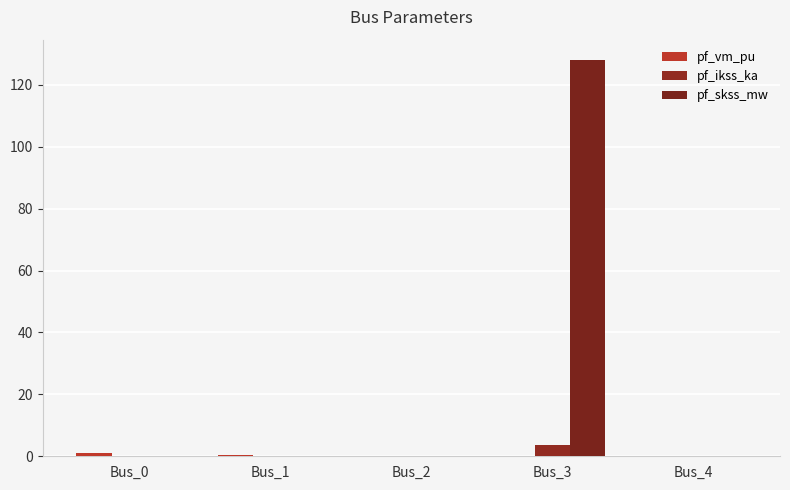

How many data points does each series have?

5